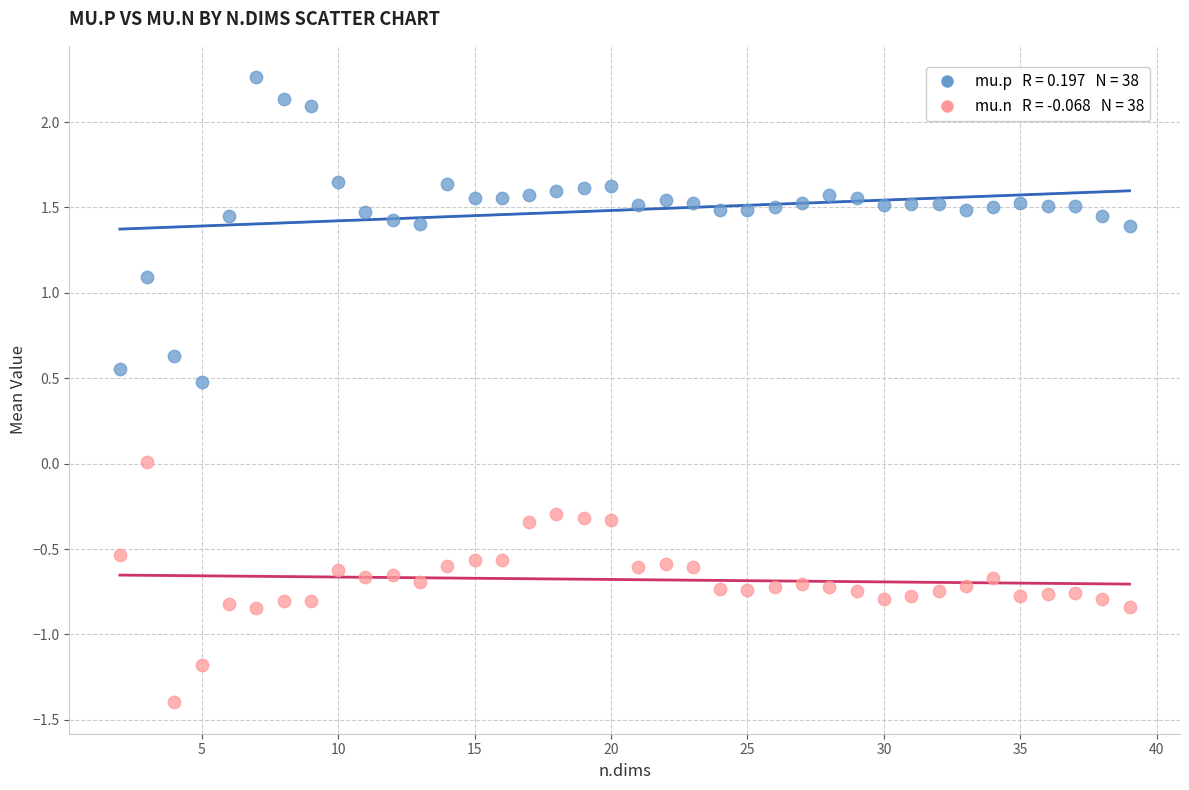

Across all data points, what is the range of X values (max minus min)?

37.0